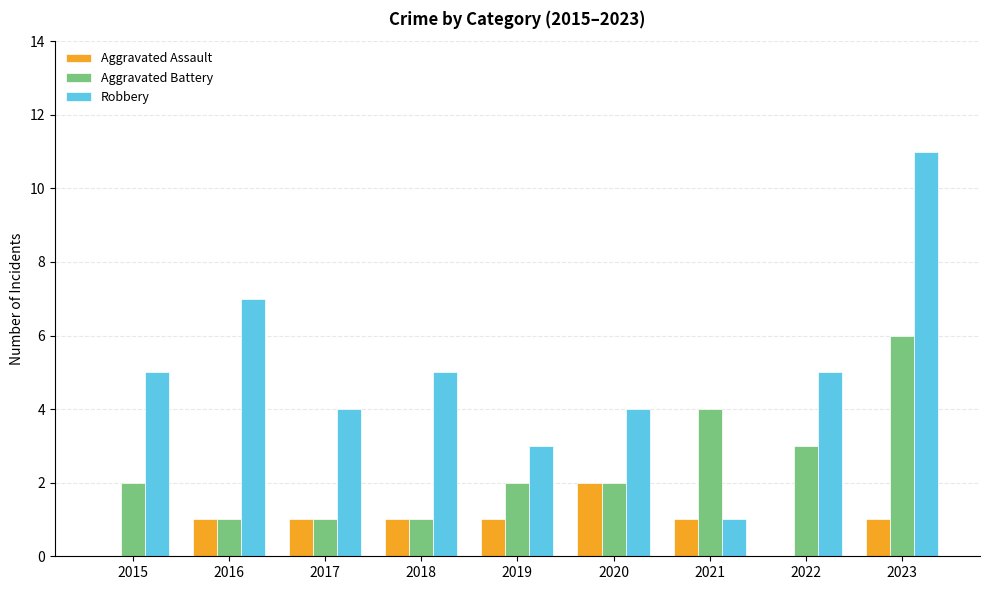

Which label corresponds to the largest value in the chart?

2023